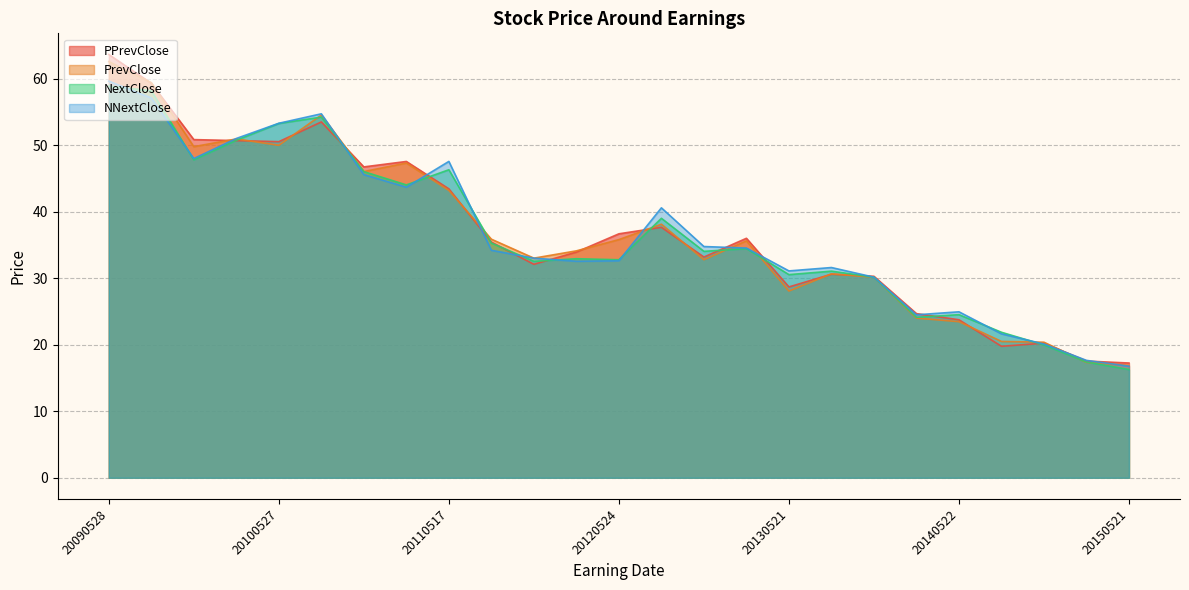

Where is PrevClose nearest to the value 39?

20120726